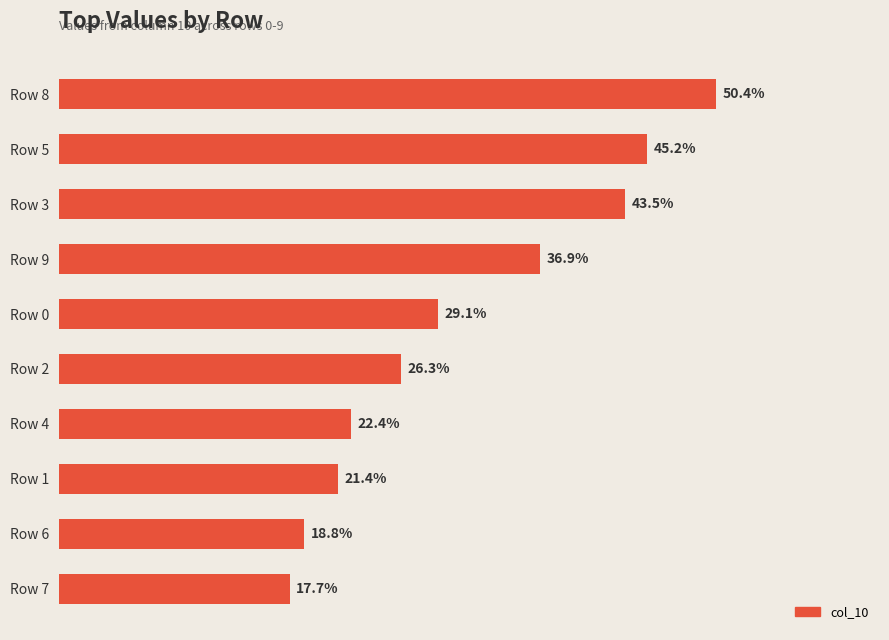

What is the maximum value shown in the chart?

0.5